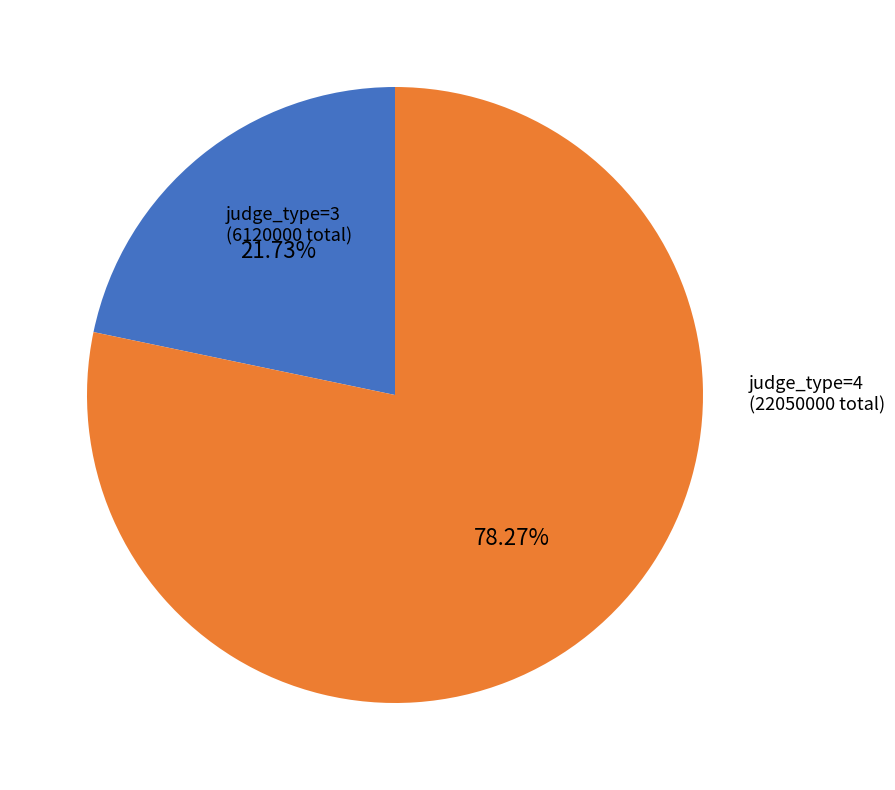

Is there any slice that represents more than half of the pie?

Yes